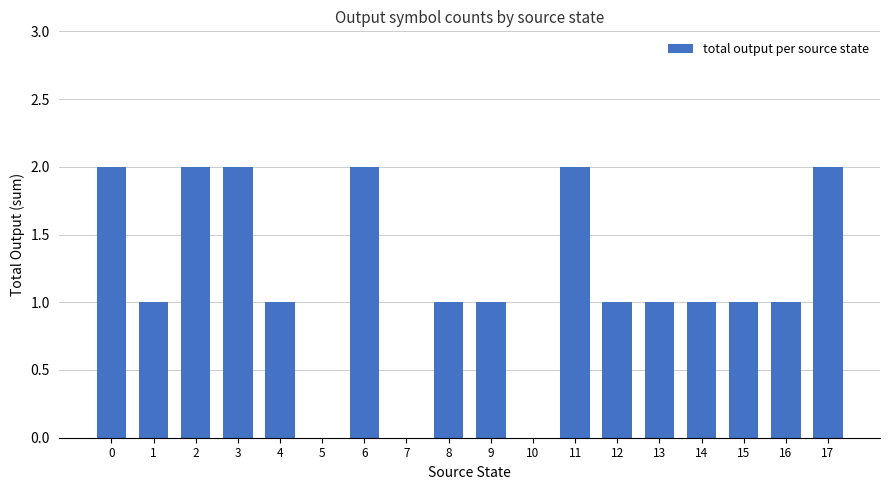

The value at 4 is 1. True or false?

True